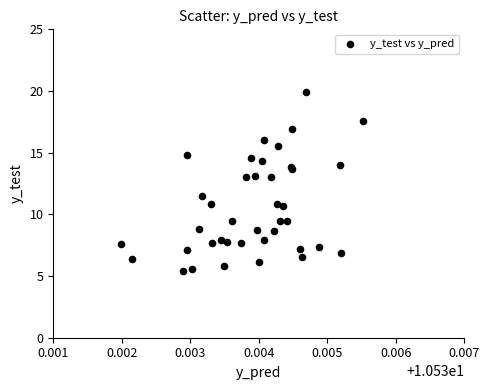

What Y value in the scatter plot is closest to 12?

11.5